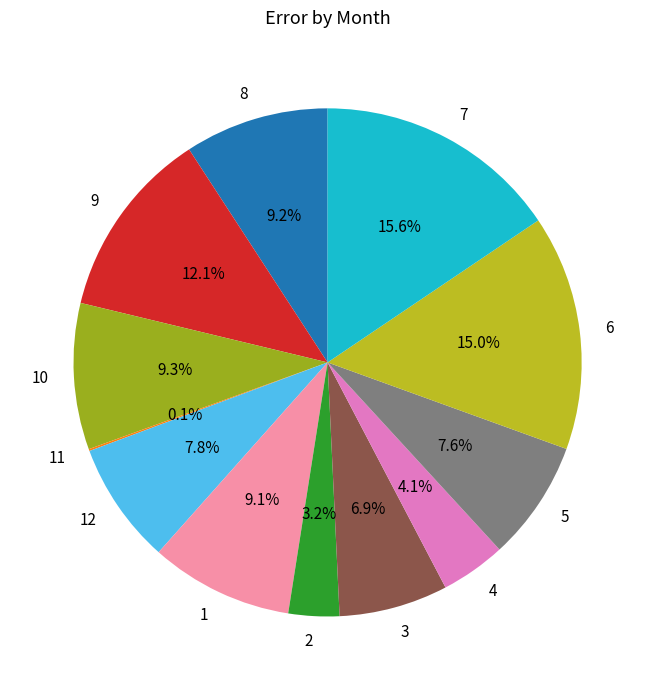

Is there a majority slice in this chart?

No